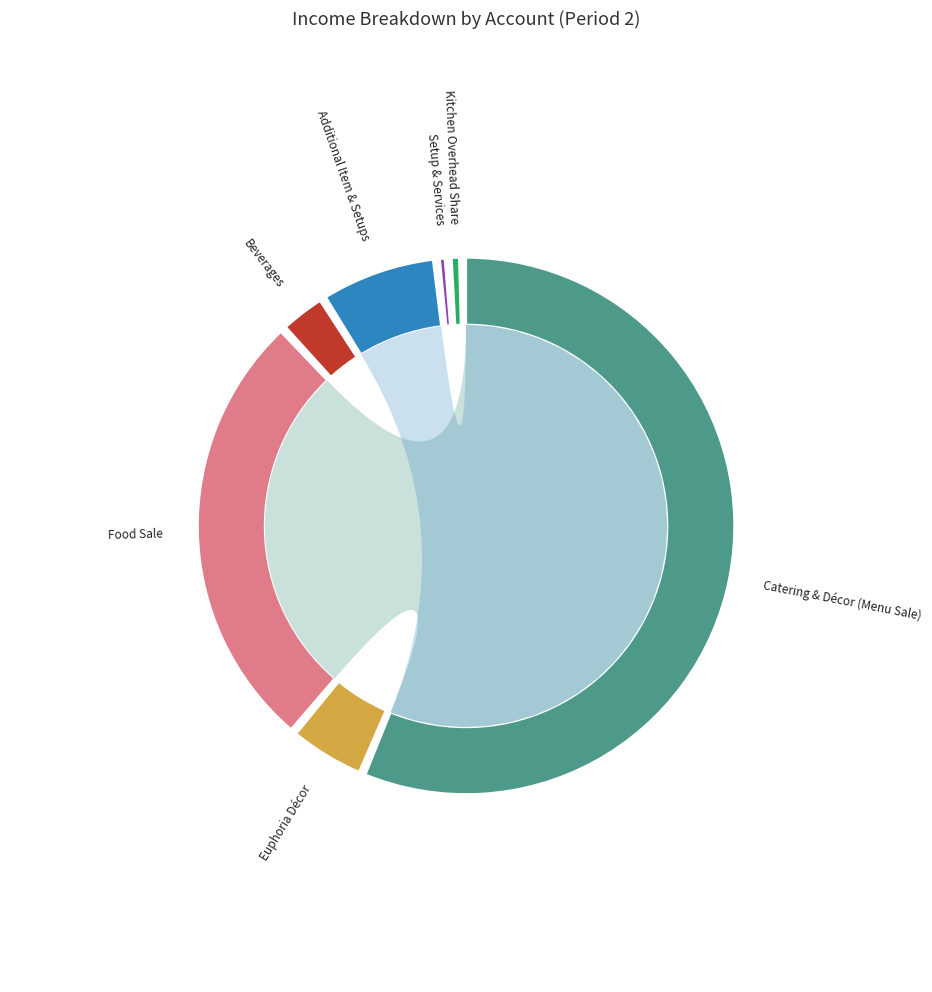

Combined, do 0806 Setup & Services and 0803 Food Sale account for over 50%?

No